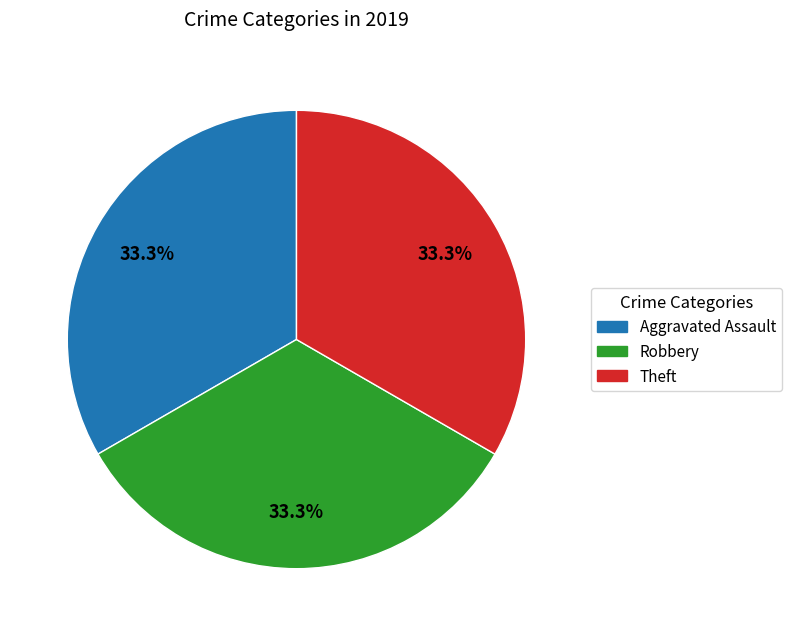

Does any single category account for the majority?

No